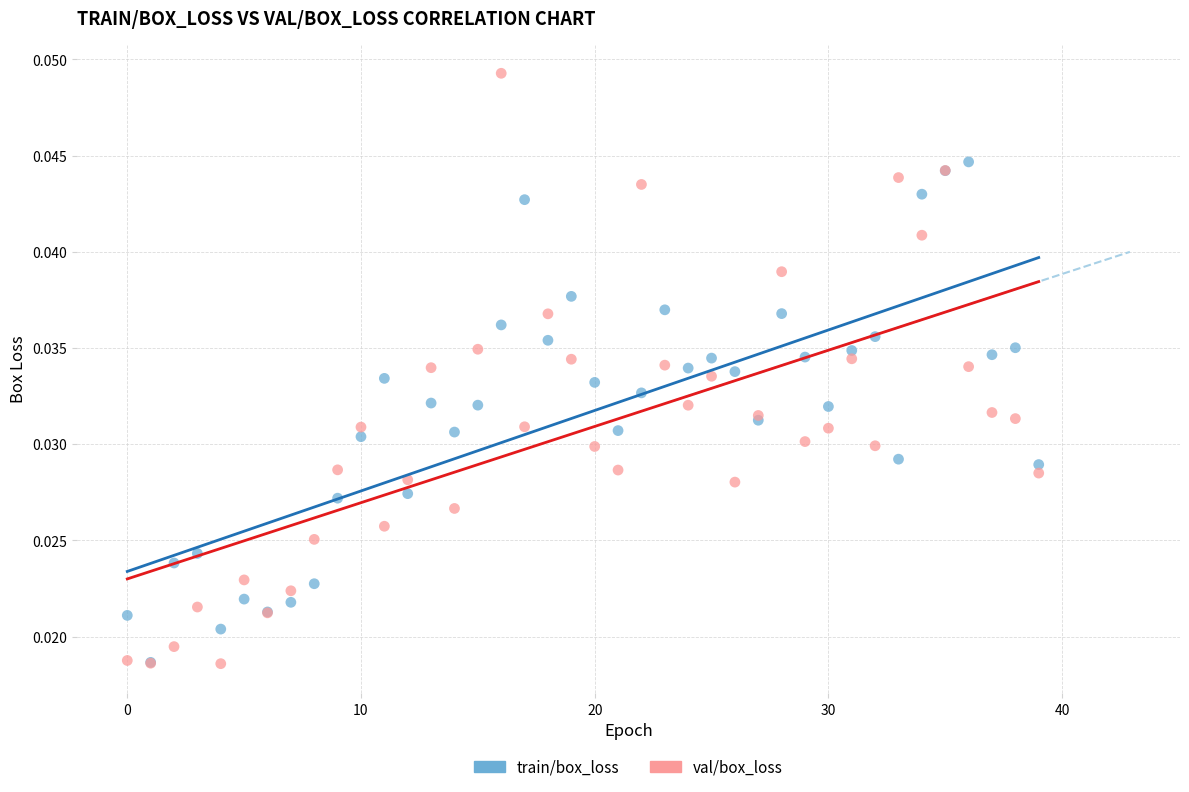

What are all the series names shown in the legend?

train/box_loss, val/box_loss